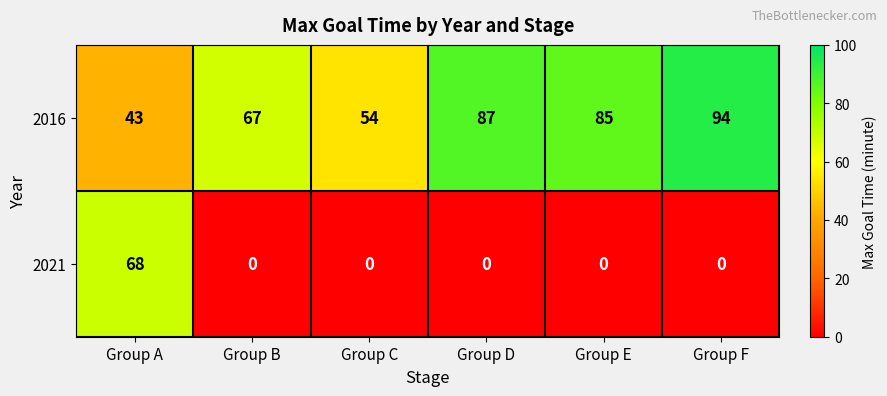

List the series in order of their peak value, lowest first.

2021, 2016